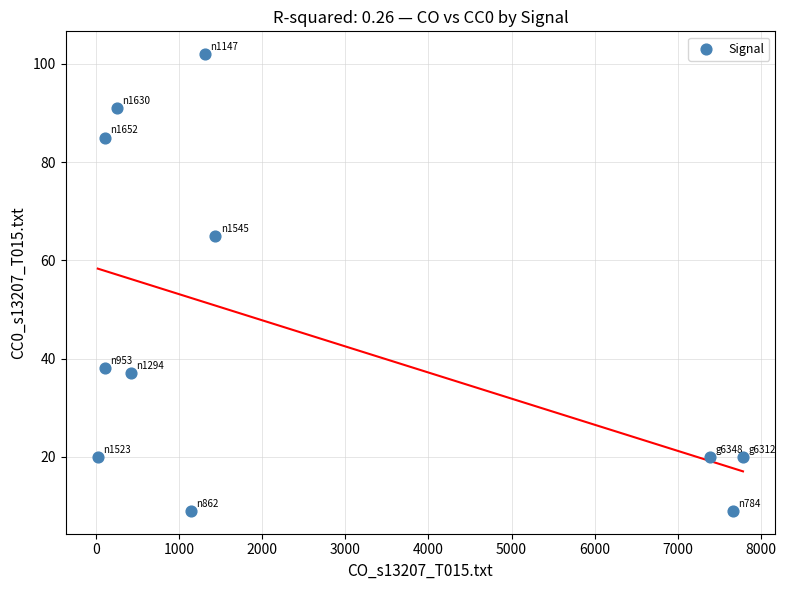

What is the range of X values (max minus min)?

7765